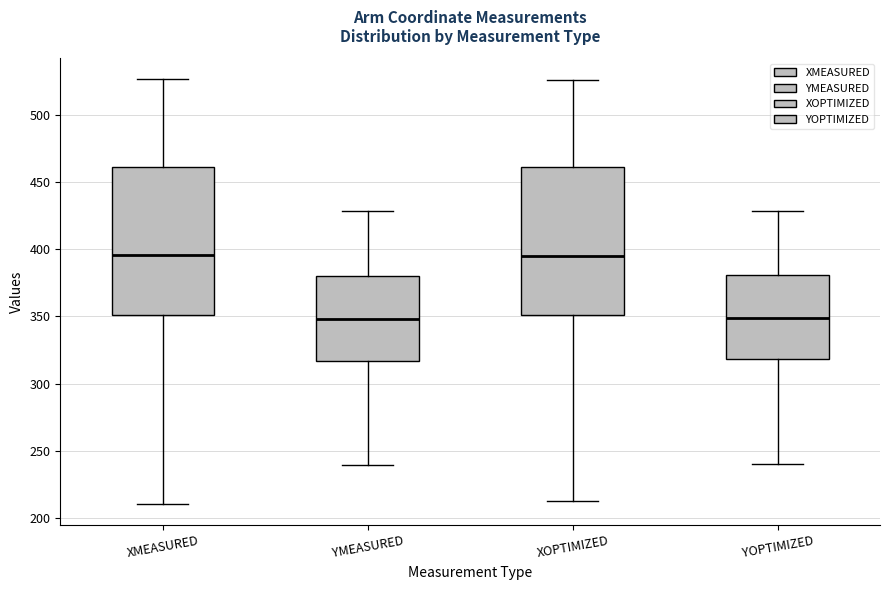

Reading left to right, read every box against the y-axis: the position of its median line, the range the box covers, and the ends of its whiskers. The values are not printed on the chart, so give them approximately, as read against the axis.

XMEASURED: median 395, box 350 to 460, whiskers 210 to 525
YMEASURED: median 350, box 315 to 380, whiskers 240 to 430
XOPTIMIZED: median 395, box 350 to 460, whiskers 215 to 525
YOPTIMIZED: median 350, box 320 to 380, whiskers 240 to 430